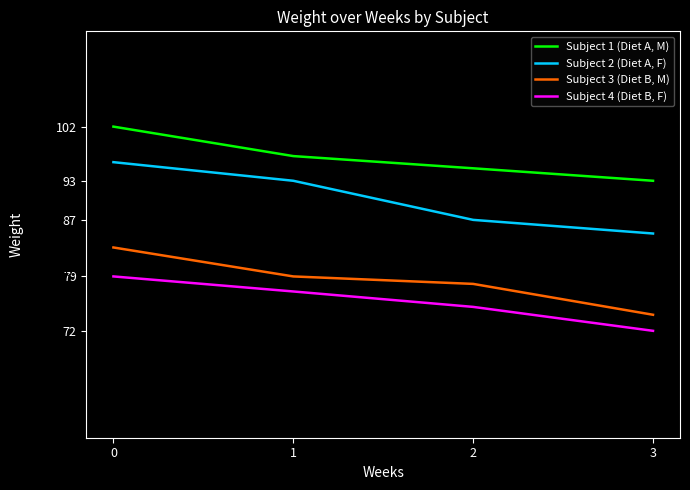

Which series changed the most between 2 and 3?

Subject 3 (Diet B, M)